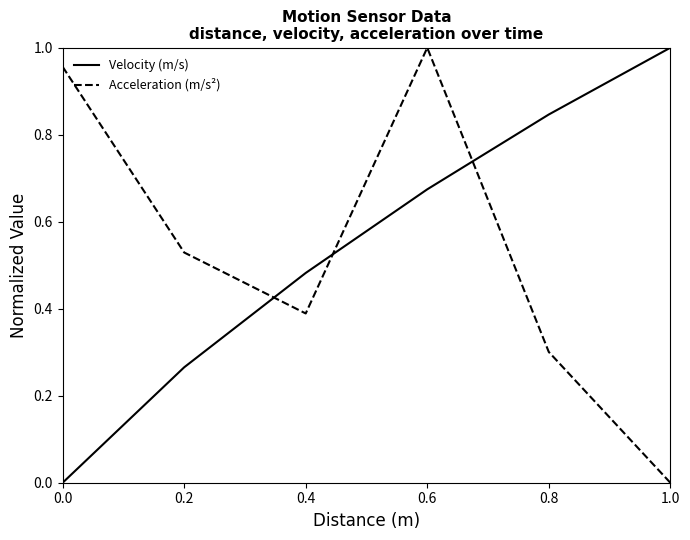

Between which two adjacent categories do Acceleration (m/s²) and Velocity (m/s) first intersect?

0.2 and 0.4